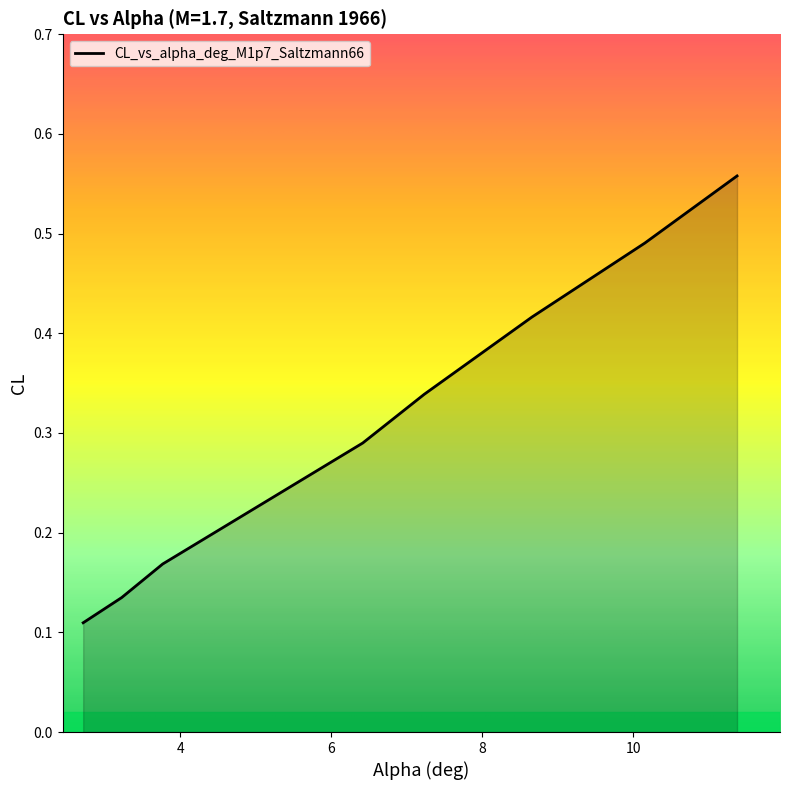

Count the values in the range 0 to 1.

8